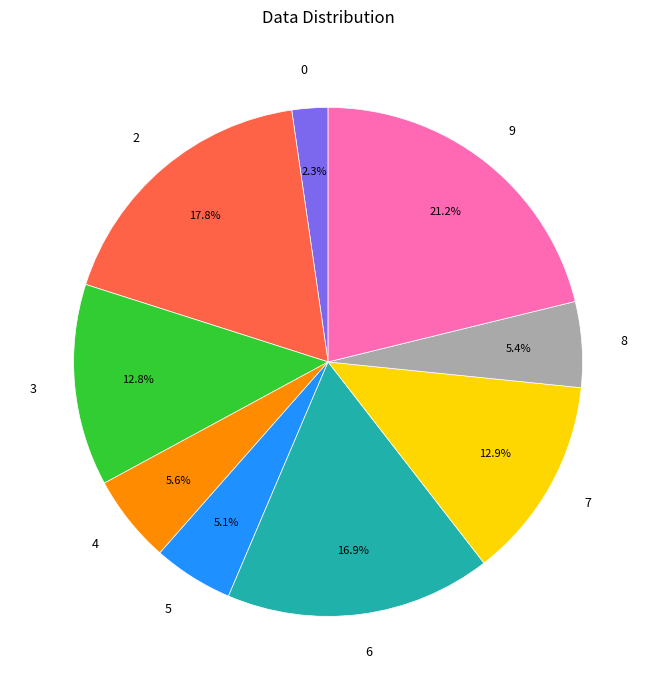

How many segments does this pie chart have?

9